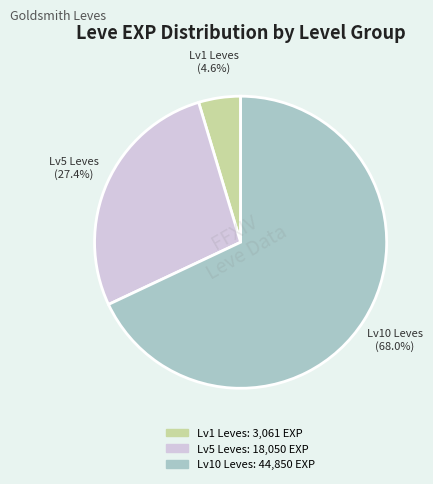

Does any single category account for the majority?

Yes